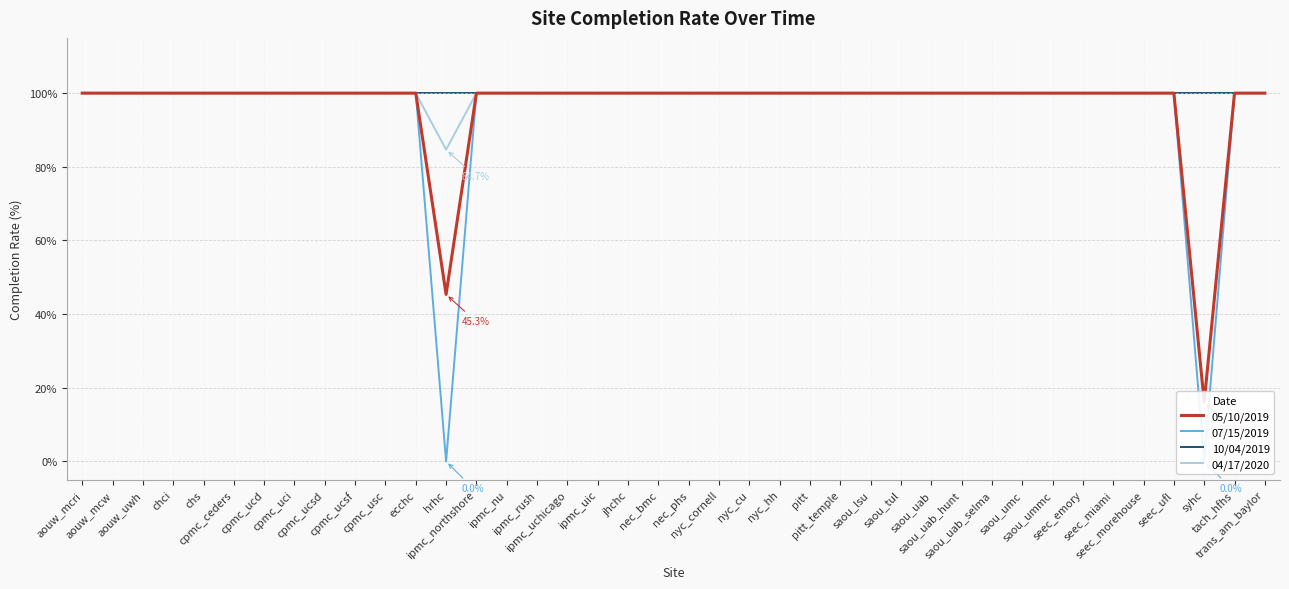

Rank the series by their maximum value, from lowest to highest.

05/10/2019, 07/15/2019, 10/04/2019, 04/17/2020